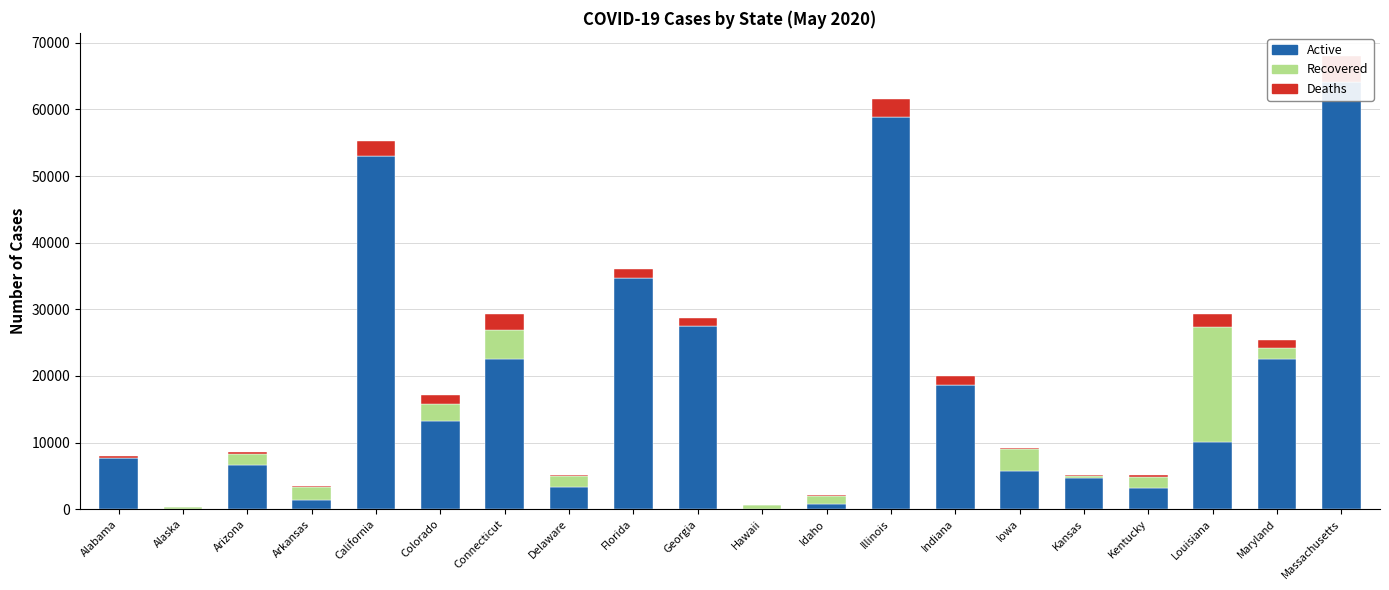

What is the difference between the Active values at Idaho and Kentucky?

2395